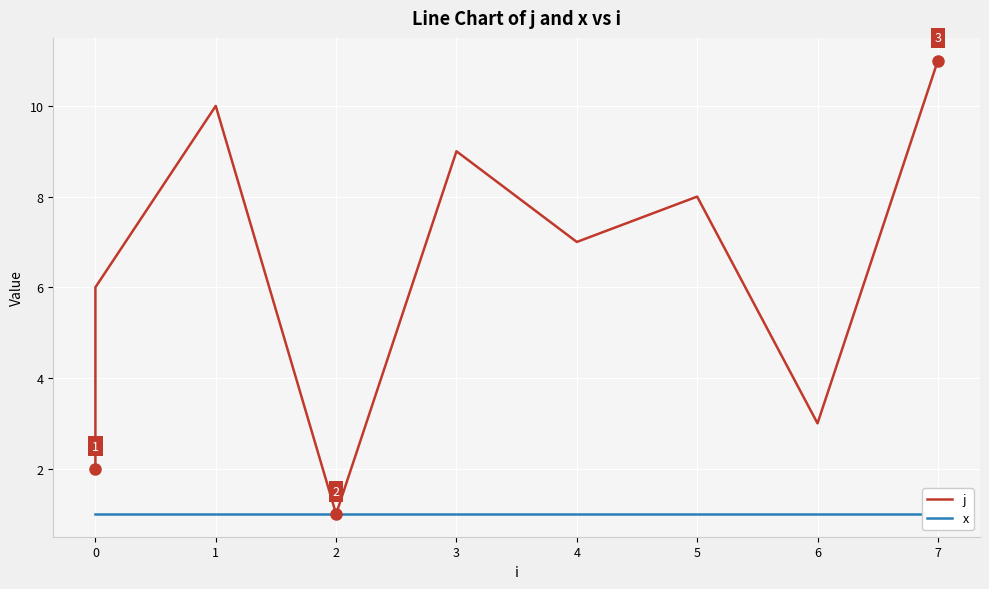

Rank the series by their maximum value, from lowest to highest.

x, j